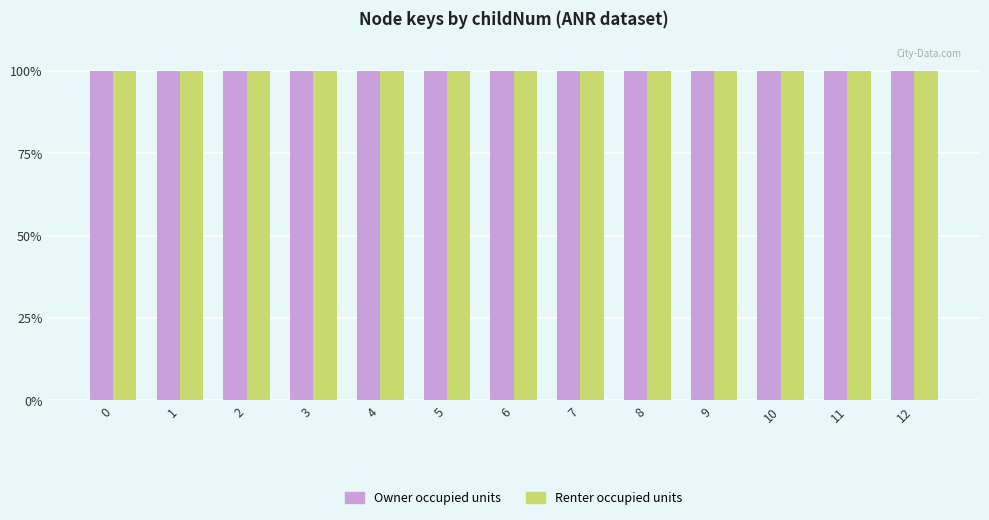

What is the total value across all series at 6?

200.0